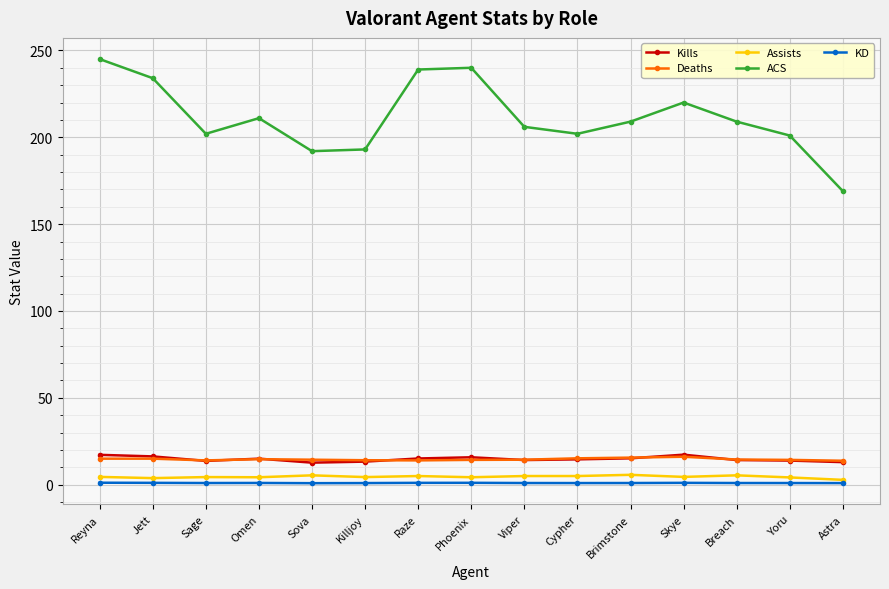

How many interior local valleys does the ACS series have?

3